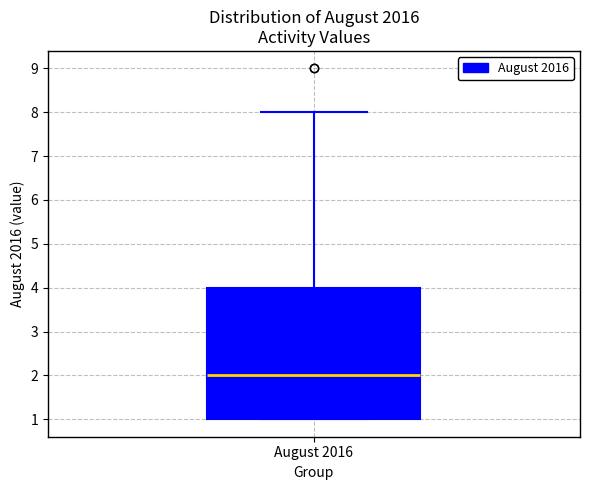

Transcribe this box plot: give where the median line is, the range the box spans, and where the two whiskers end, as read against the y-axis. The values are not printed on the chart, so give them approximately, as read against the axis.

median 2, box 1 to 4, whiskers 1 to 8